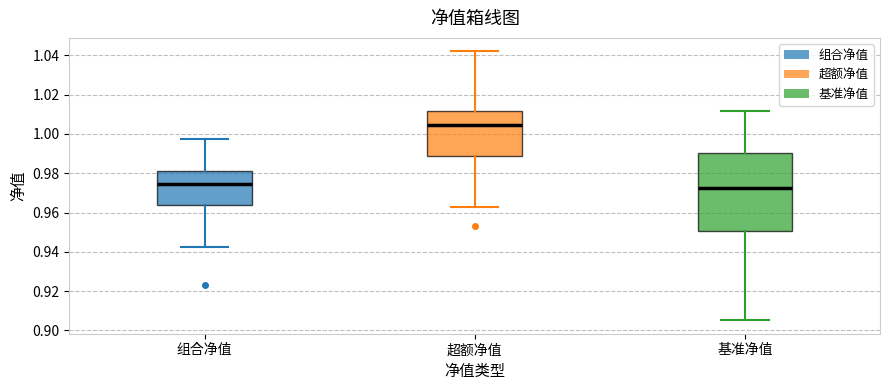

Comparing the boxes themselves (not the whiskers), which one is the tallest?

基准净值